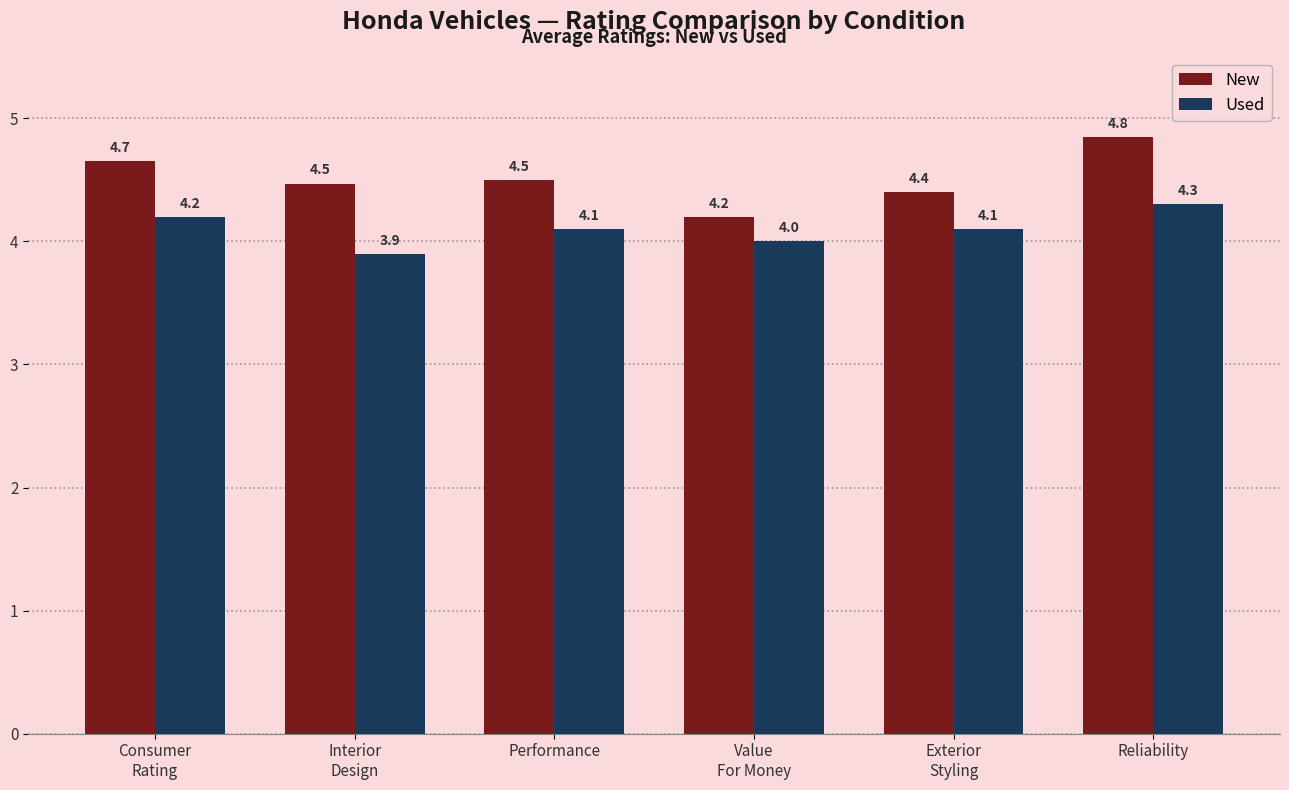

Read the Used value at Performance.

4.1